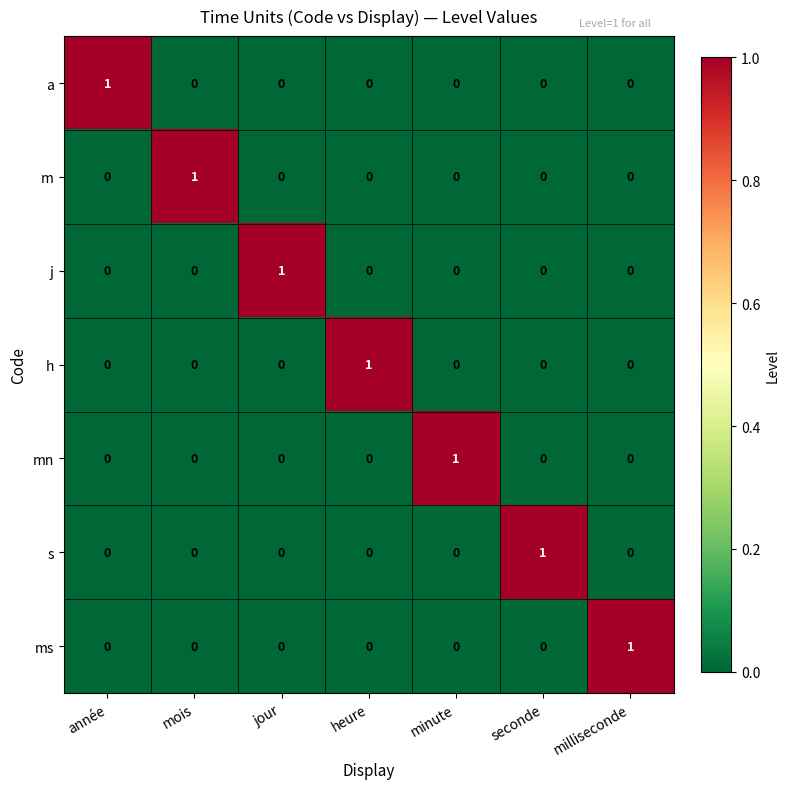

Is it true that a equals -1 at minute?

False